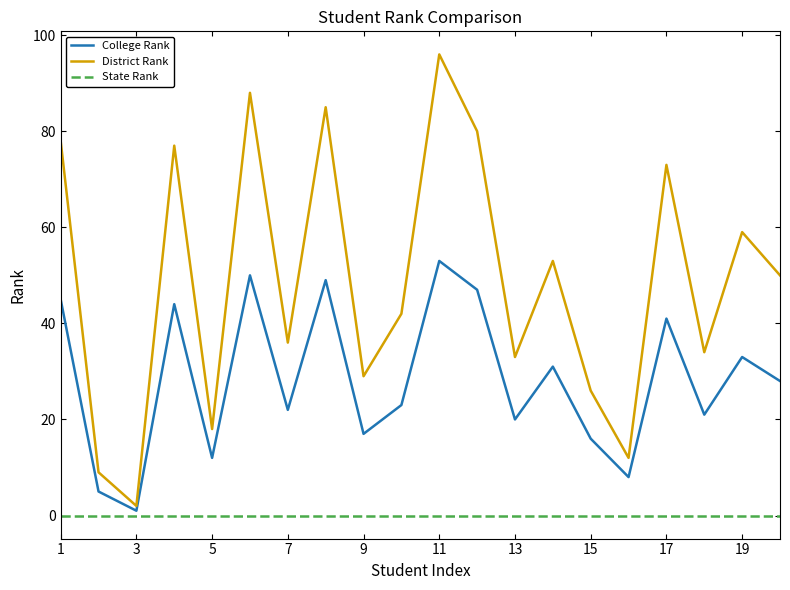

What is the difference between the maximum and minimum values in the District Rank series?

94